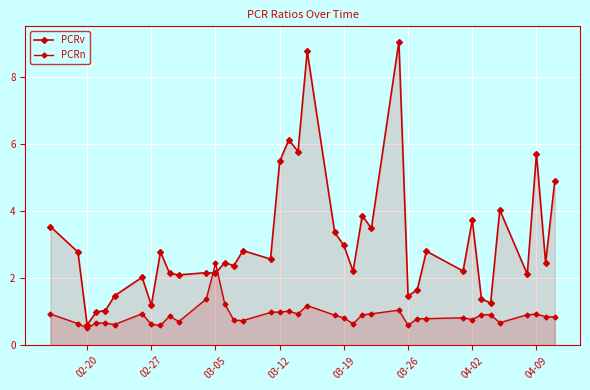

How many lines are shown in the chart?

2